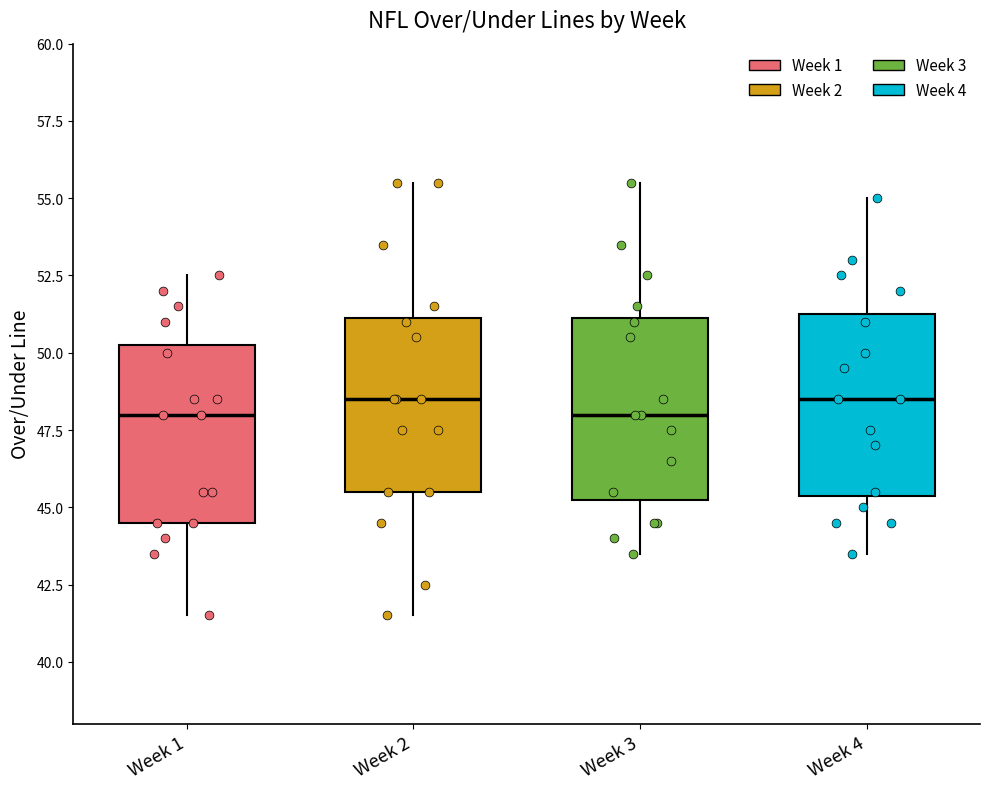

Reading left to right, transcribe this box plot: for each box, give where its median line is, the range the box spans, and where its two whiskers end, as read against the y-axis. The values are not printed on the chart, so give them approximately, as read against the axis.

Week 1: median 48.0, box 44.5 to 50.5, whiskers 41.5 to 52.5
Week 2: median 48.5, box 45.5 to 51.0, whiskers 41.5 to 55.5
Week 3: median 48.0, box 45.5 to 51.0, whiskers 43.5 to 55.5
Week 4: median 48.5, box 45.5 to 51.5, whiskers 43.5 to 55.0